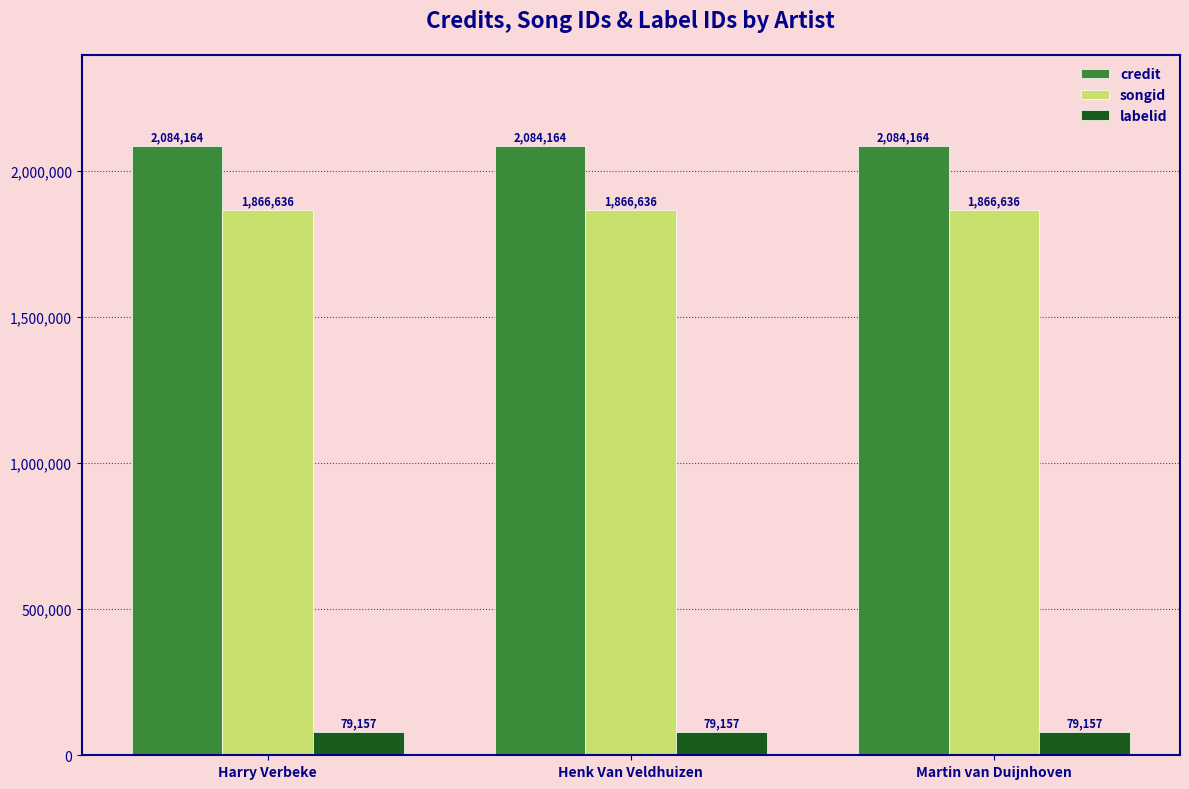

Rank the series at Martin van Duijnhoven from highest to lowest value.

credit, songid, labelid